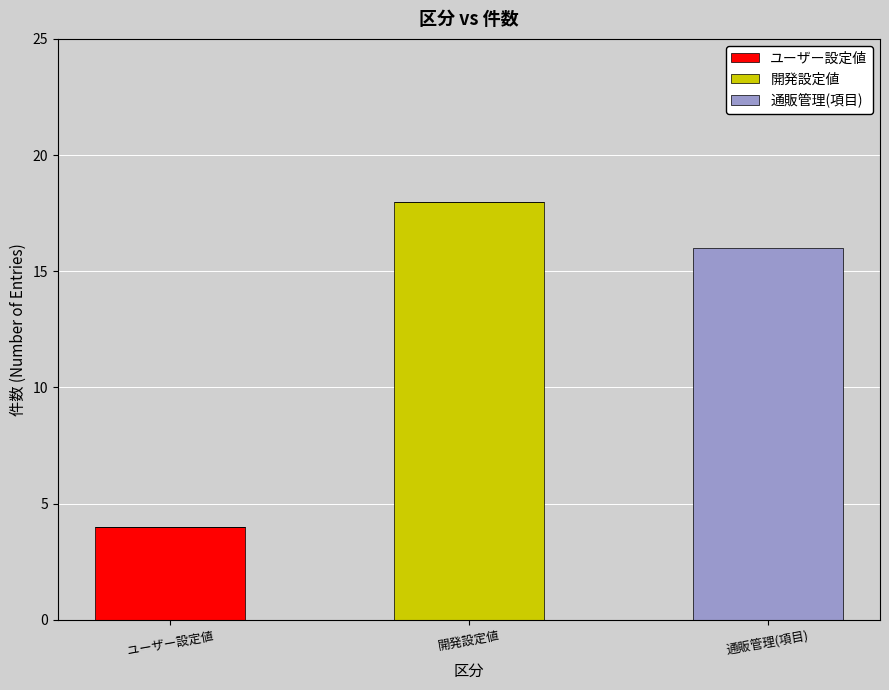

What is the total value across all series at 開発設定値?

18